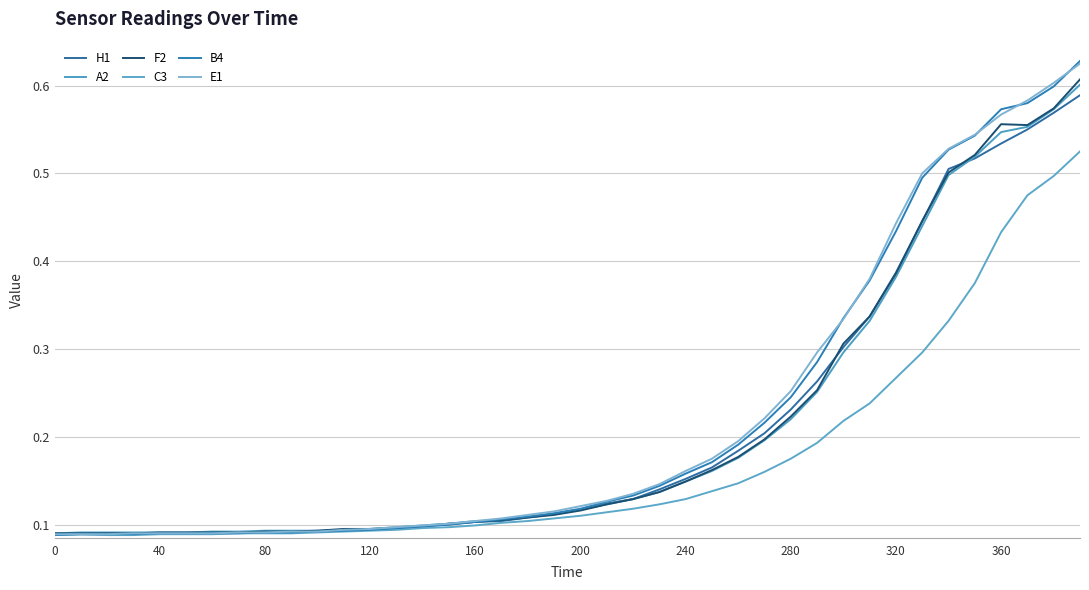

What are all the series names shown in the legend?

H1, A2, F2, C3, B4, E1